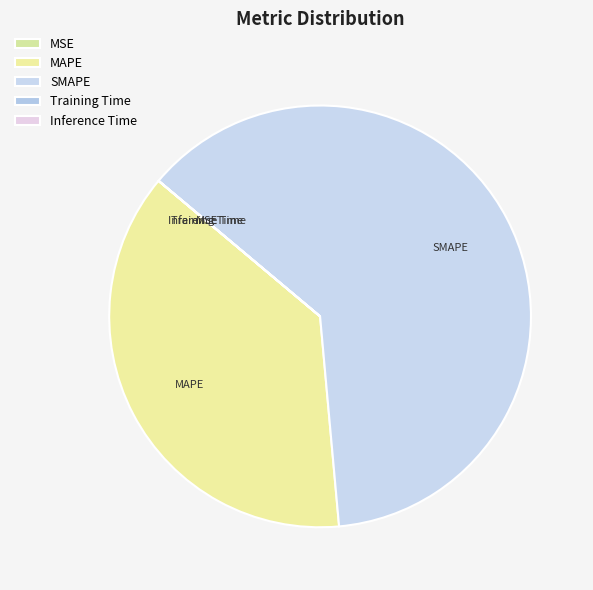

Which category has the biggest portion of the pie?

SMAPE